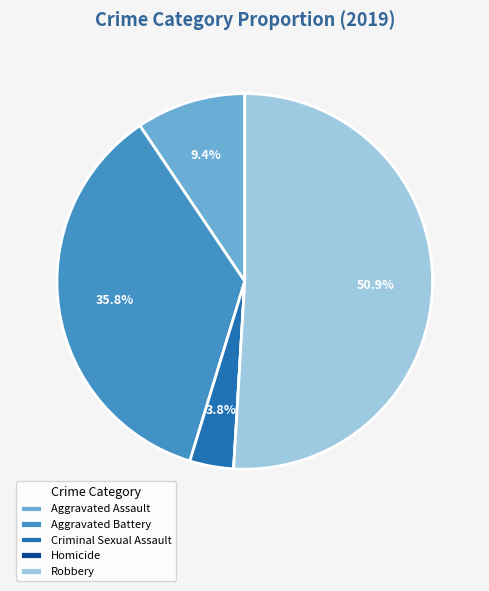

What percentage is NOT represented by Aggravated Assault?

90.6%